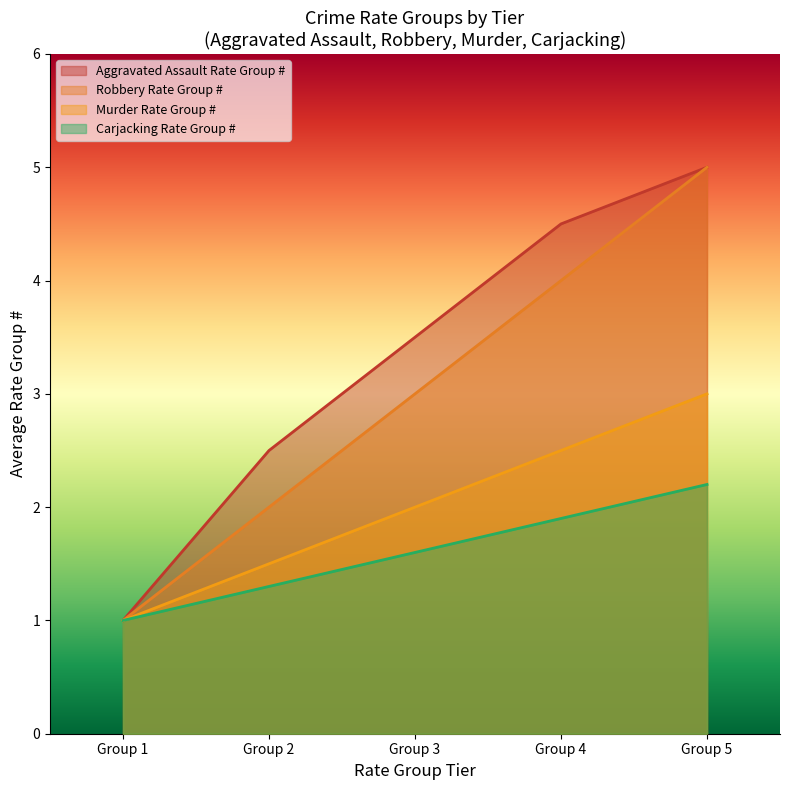

What are all the series names shown in the legend?

Aggravated Assault Rate Group #, Robbery Rate Group #, Murder Rate Group #, Carjacking Rate Group #